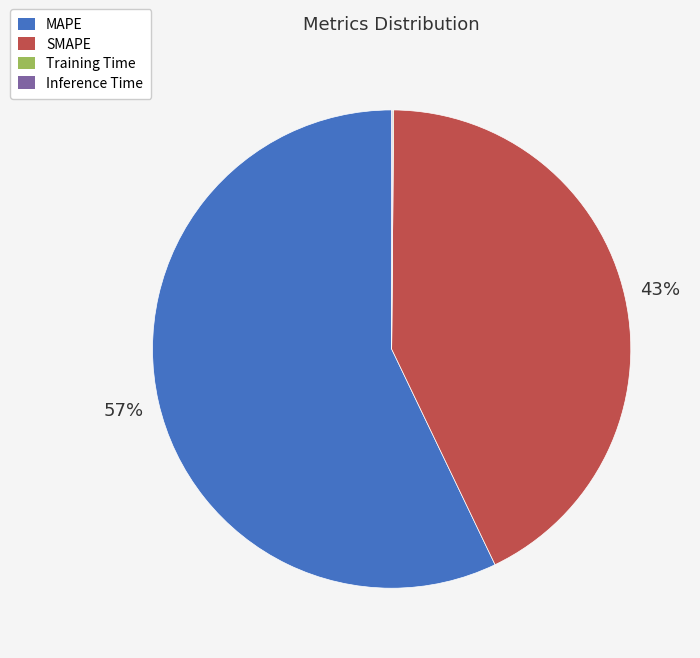

Is it true that MAPE is 57% of the pie?

True